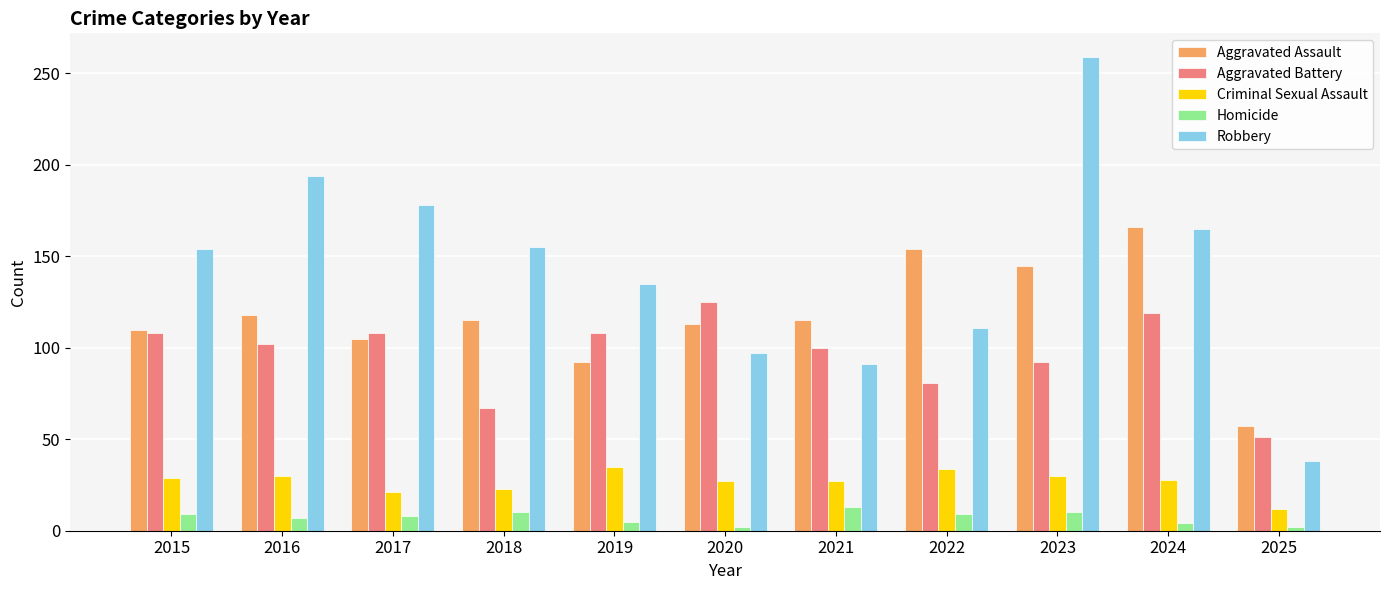

What is the sum of all Criminal Sexual Assault values?

296